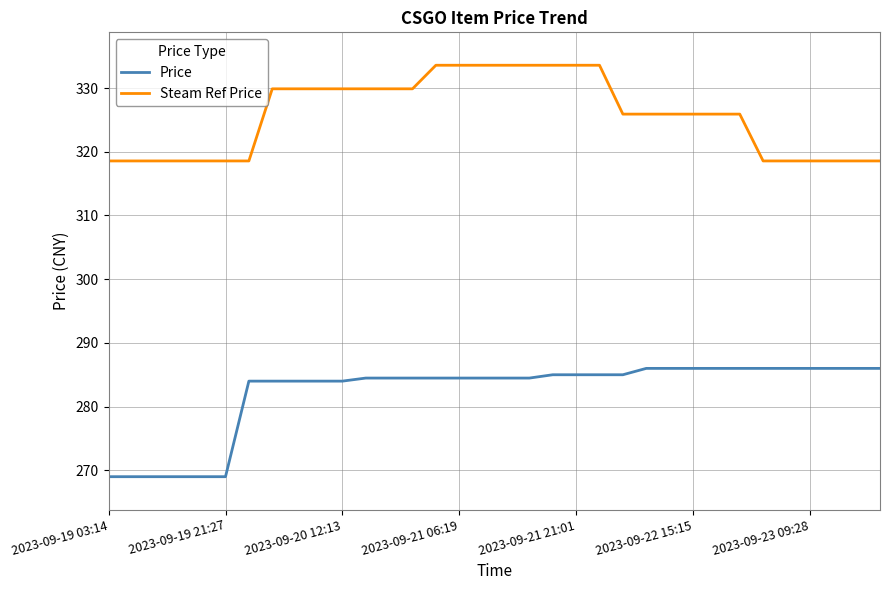

True or false: Price and Steam Ref Price intersect in this chart.

False